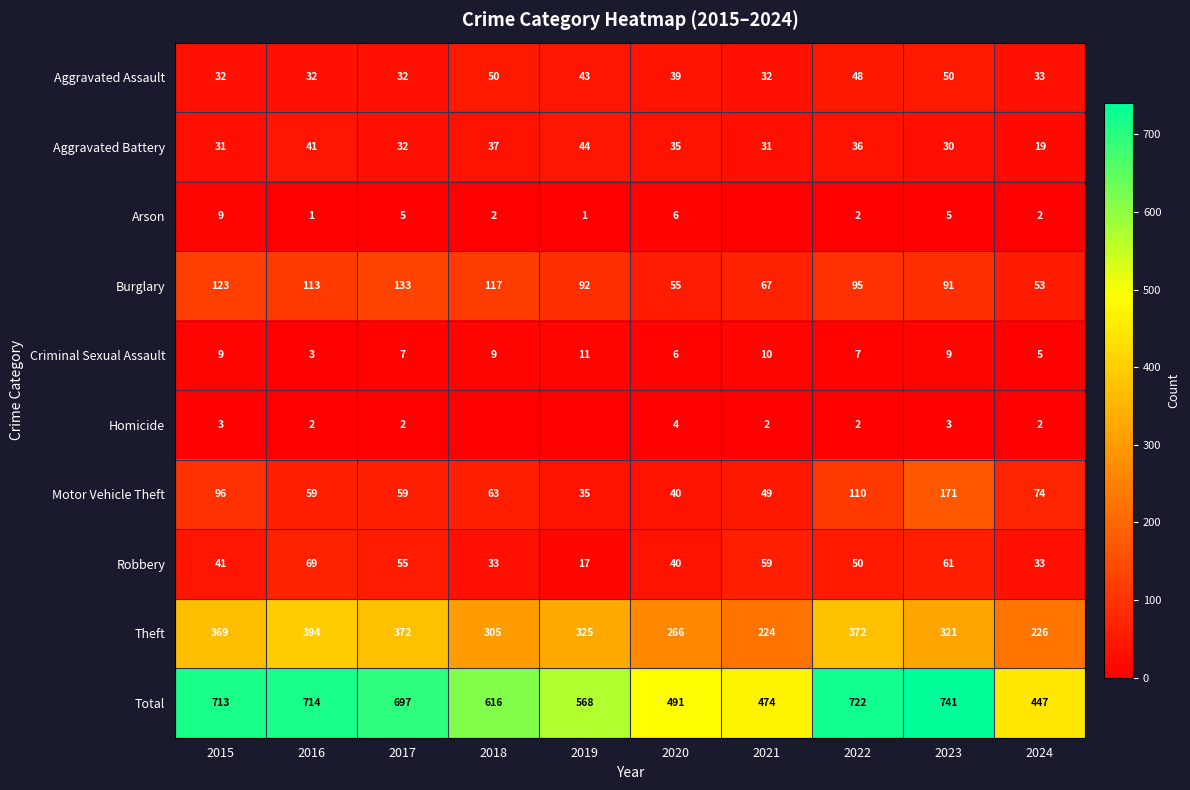

At which label is Motor Vehicle Theft closest to 103?

2015